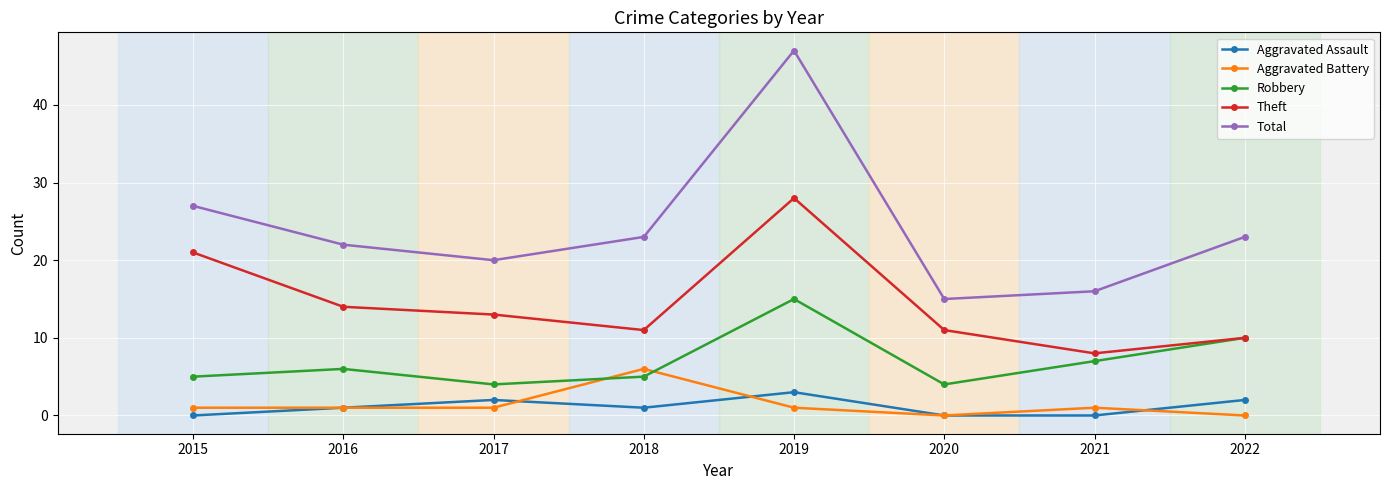

Which series ends up on top after the final intersection of Aggravated Battery and Robbery?

Robbery